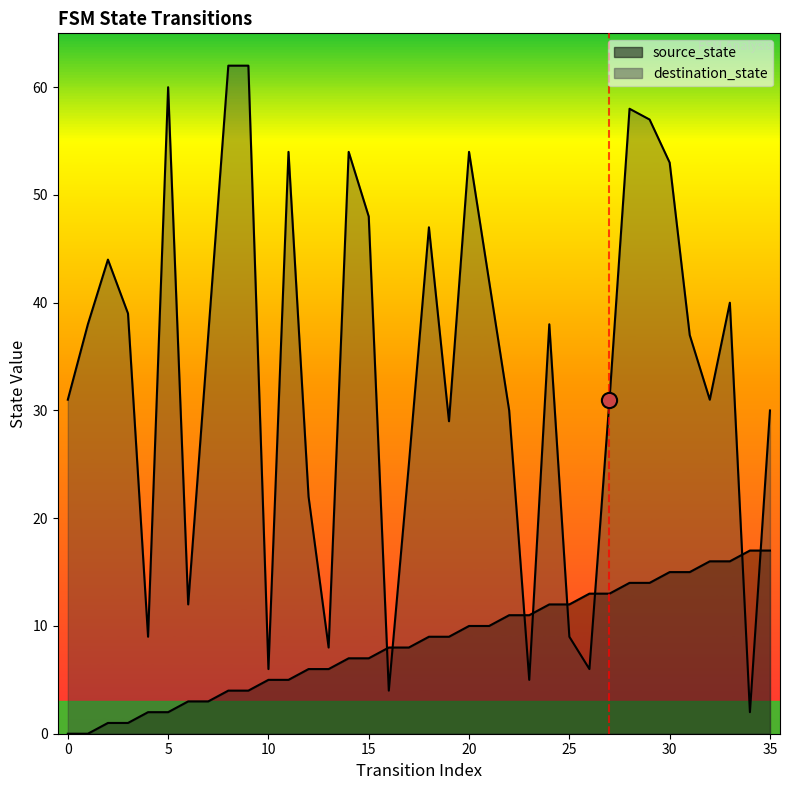

At which category is the sum across all series the highest?

28